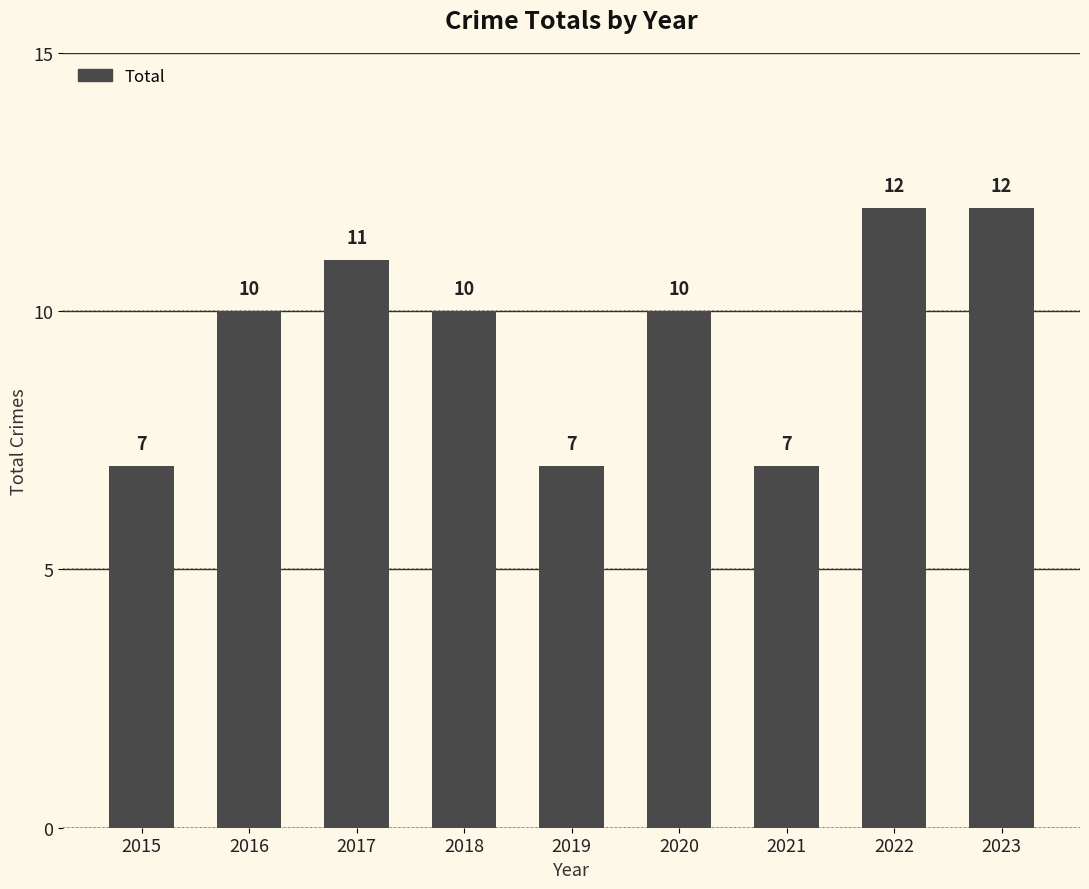

What is the approximate value at 2019?

7